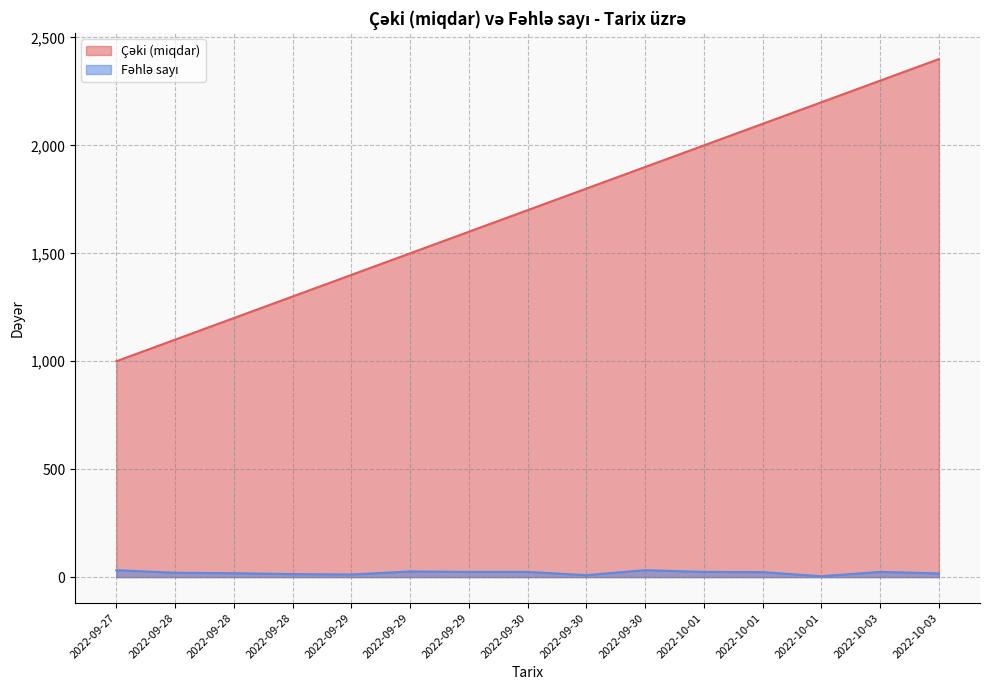

Which series changed the most between 2022-09-30 and 2022-10-03?

Çəki (miqdar)